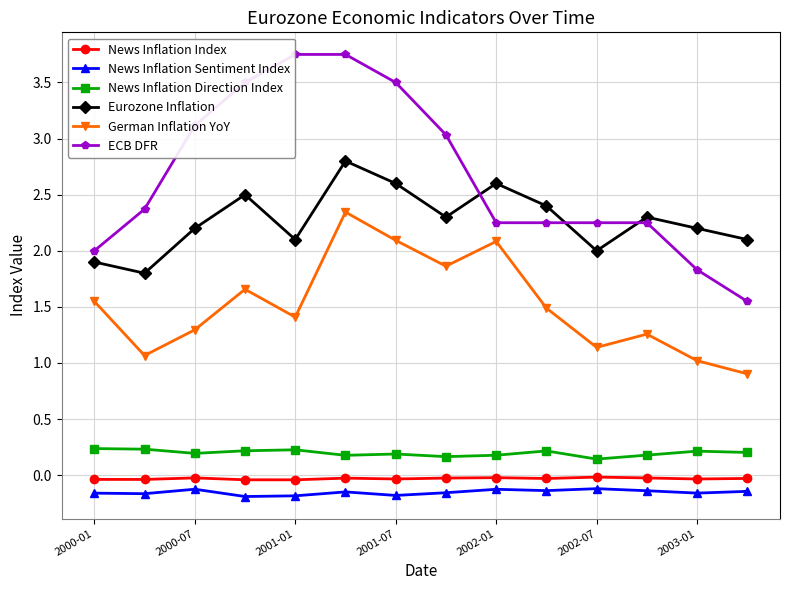

What is the sum of all News Inflation Direction Index values?

2.8